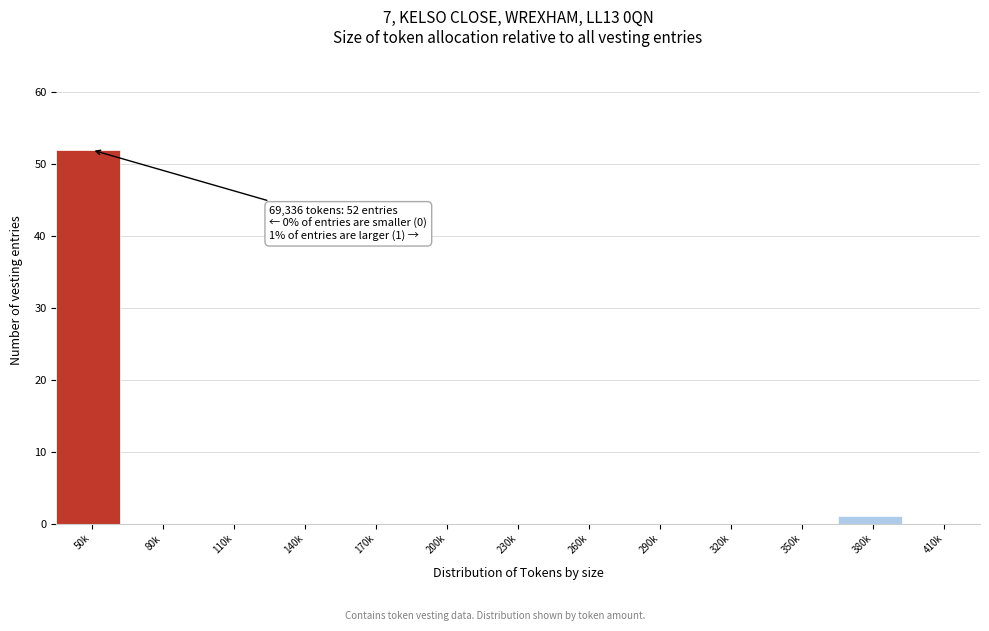

Reading left to right, extract all data points from this chart.

50k=52	80k=0	110k=0	140k=0	170k=0	200k=0	230k=0	260k=0	290k=0	320k=0	350k=0	380k=1	410k=0